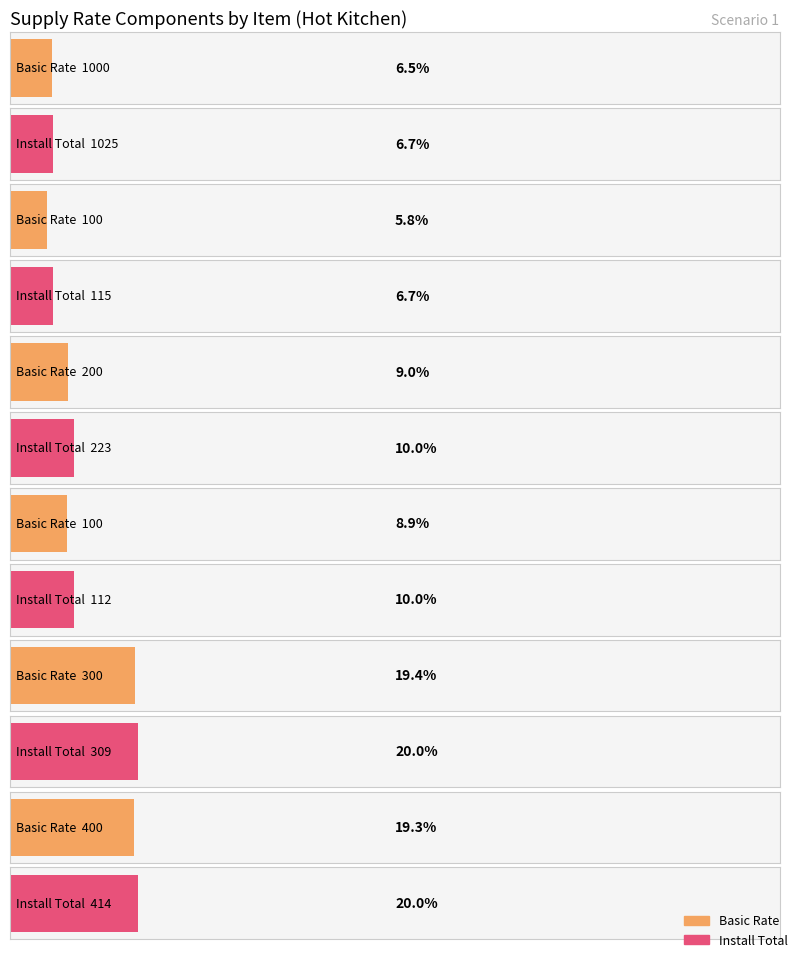

What is the difference between the Basic Rate values at item 1 and item 6?

600